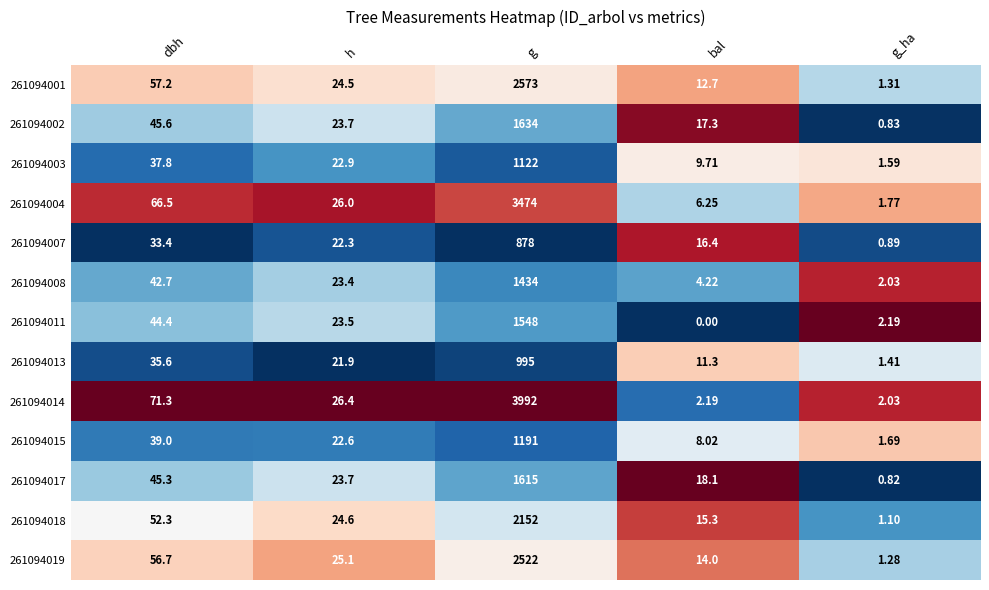

At which category does the chart reach its peak across all series?

g